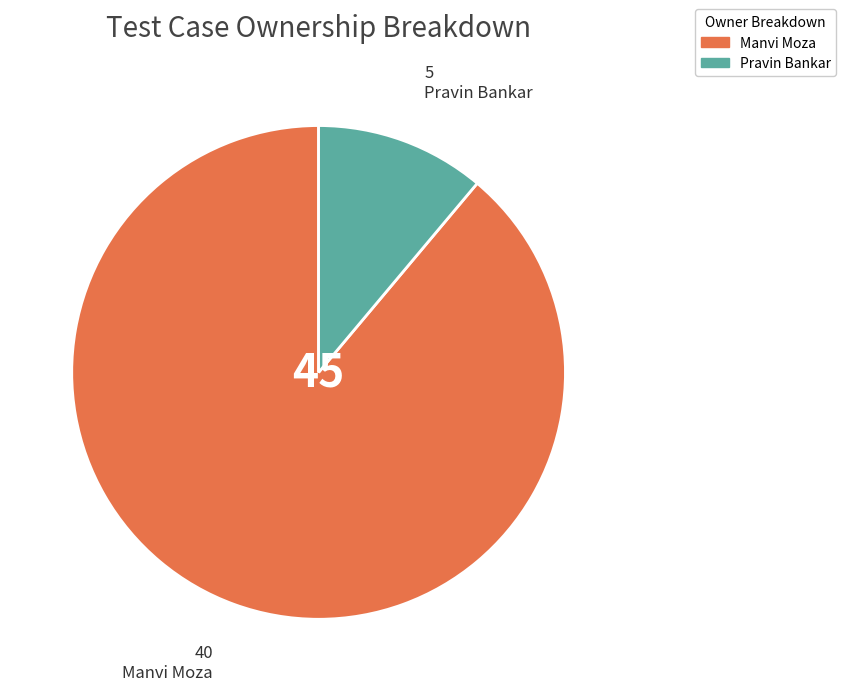

True or false: Pravin Bankar accounts for 11% of the total.

True